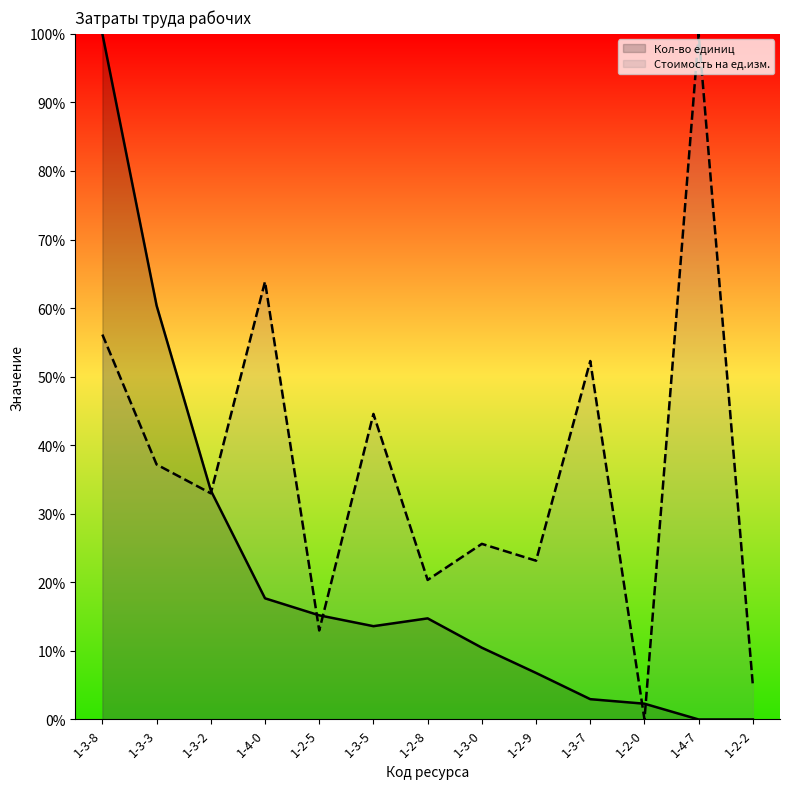

Read the Стоимость на ед.изм. value at 1-2-9.

23.2